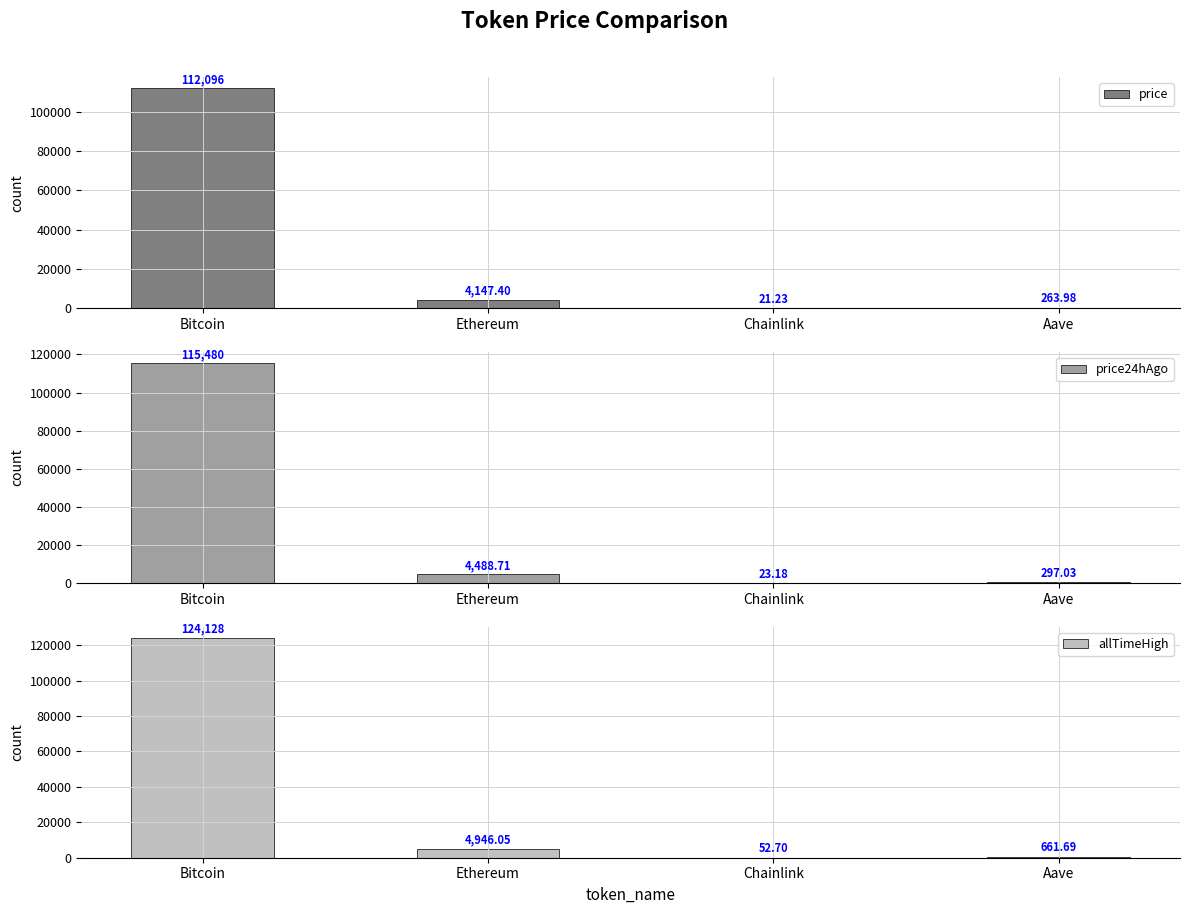

At which label does allTimeHigh reach its peak?

Bitcoin